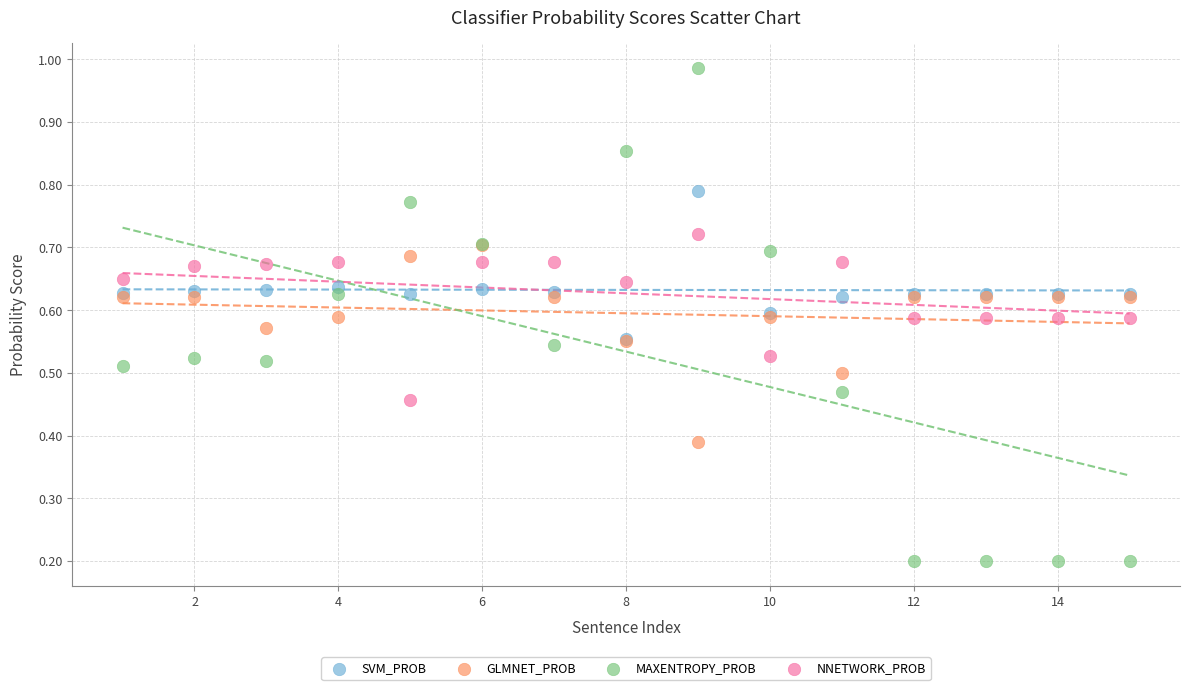

Which series reaches the maximum Y coordinate?

MAXENTROPY_PROB